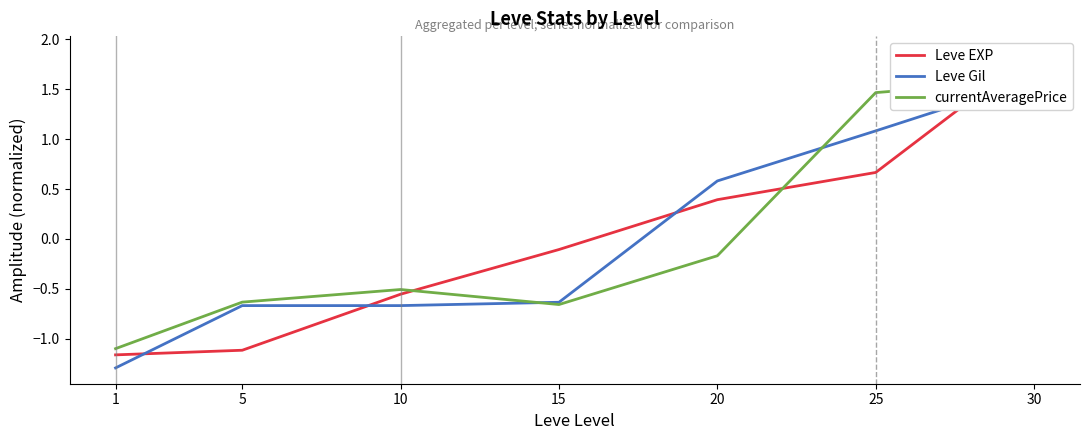

What is the spread (max minus min) of values at 10?

0.2